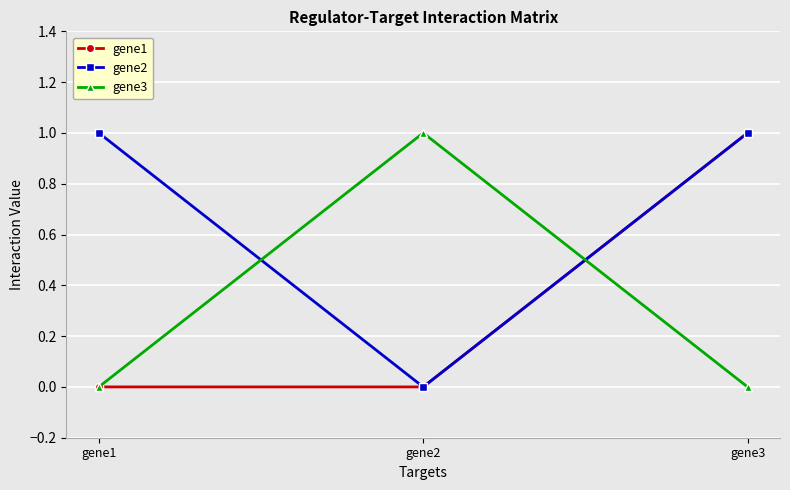

Reading right to left, transcribe all the data shown in this chart.

gene1: 1	0	0
gene2: 1	0	1
gene3: 0	1	0